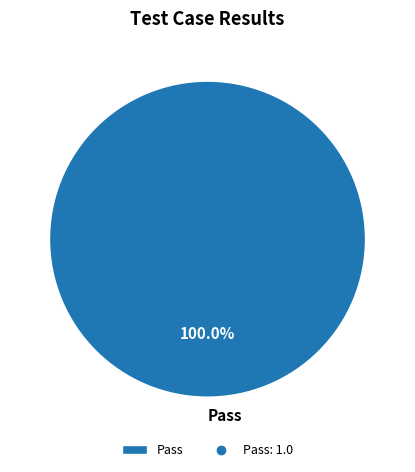

The Pass slice represents 93% of the pie. True or false?

False